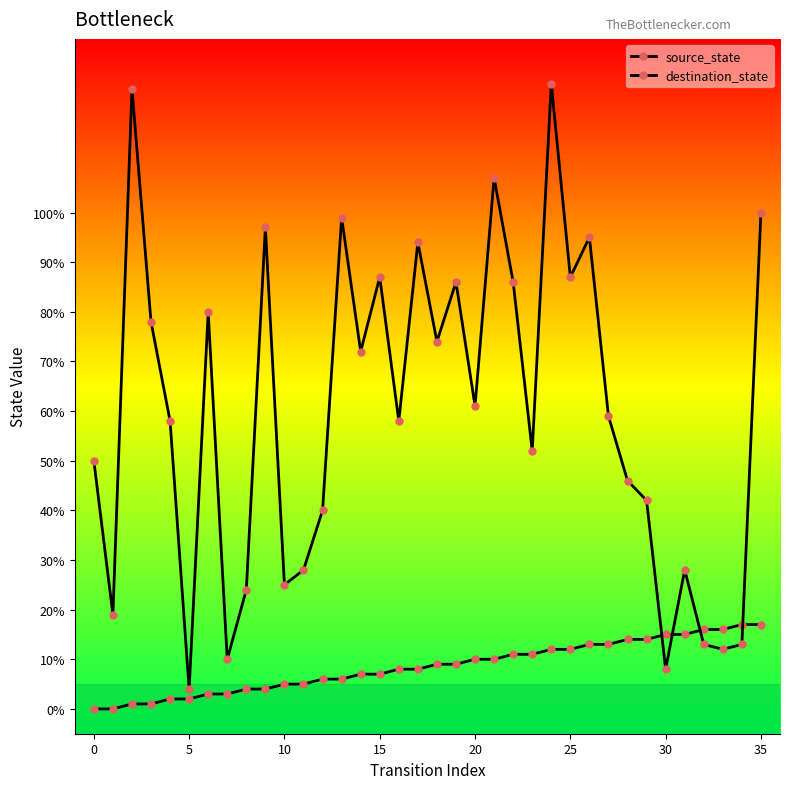

Which series has the largest range (max minus min)?

destination_state